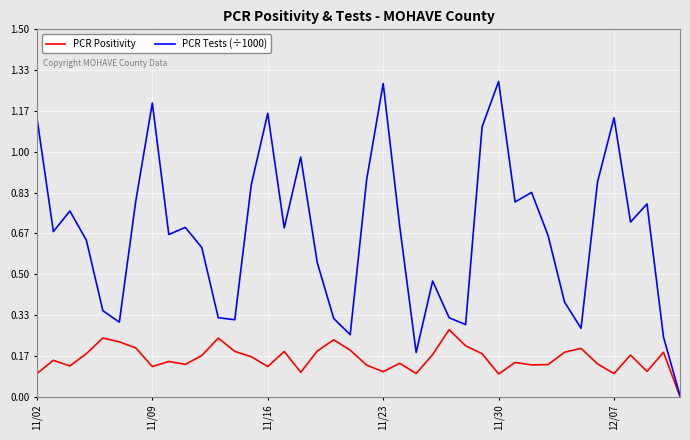

List the series in order of their overall mean, highest first.

PCR Tests (÷1000), PCR Positivity